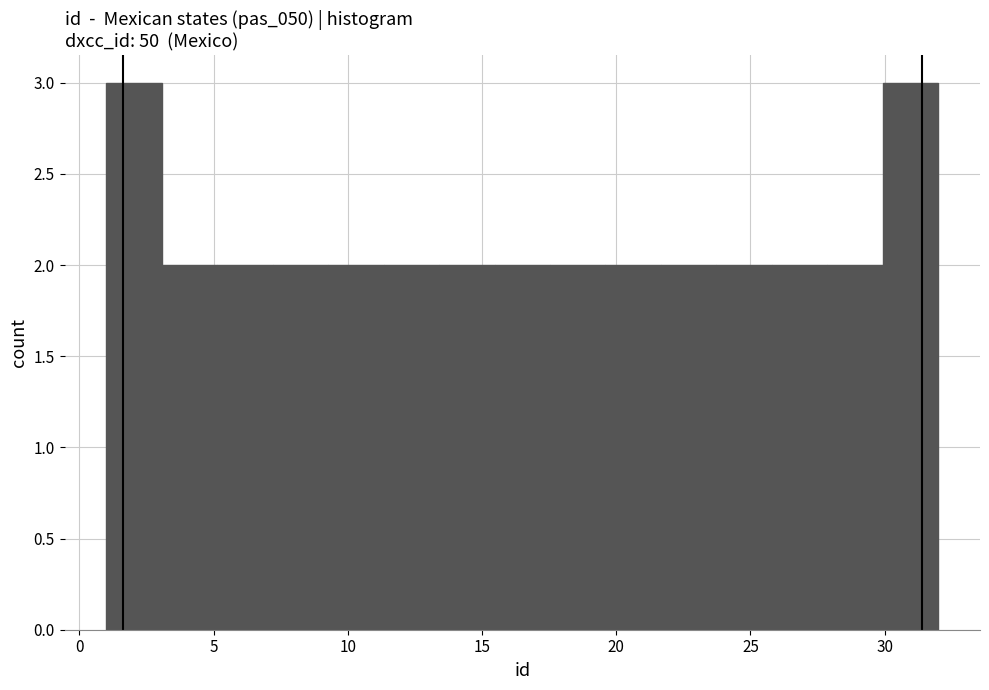

Reading left to right, list every bar in this chart as the range it spans on the x-axis followed by its height. Neither the bar edges nor the heights are printed on the chart, so give them approximately, as read against the axes.

1.0 to 3.0: 3
3.0 to 5.0: 2
5.0 to 7.0: 2
7.0 to 9.5: 2
9.5 to 11.5: 2
11.5 to 13.5: 2
13.5 to 15.5: 2
15.5 to 17.5: 2
17.5 to 19.5: 2
19.5 to 21.5: 2
21.5 to 23.5: 2
23.5 to 26.0: 2
26.0 to 28.0: 2
28.0 to 30.0: 2
30.0 to 32.0: 3